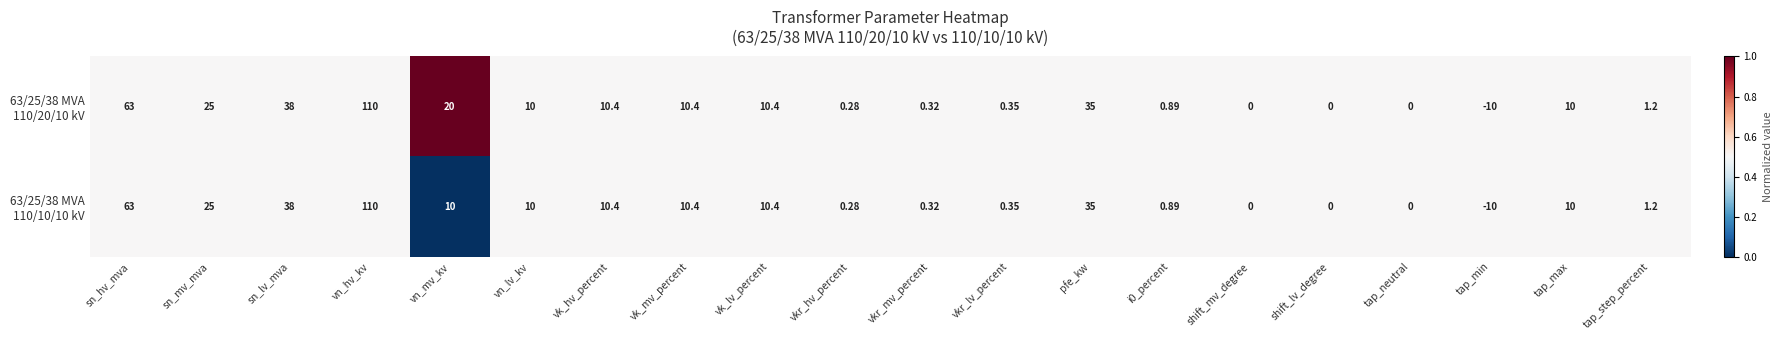

At which category is the sum across all series the highest?

vn_hv_kv